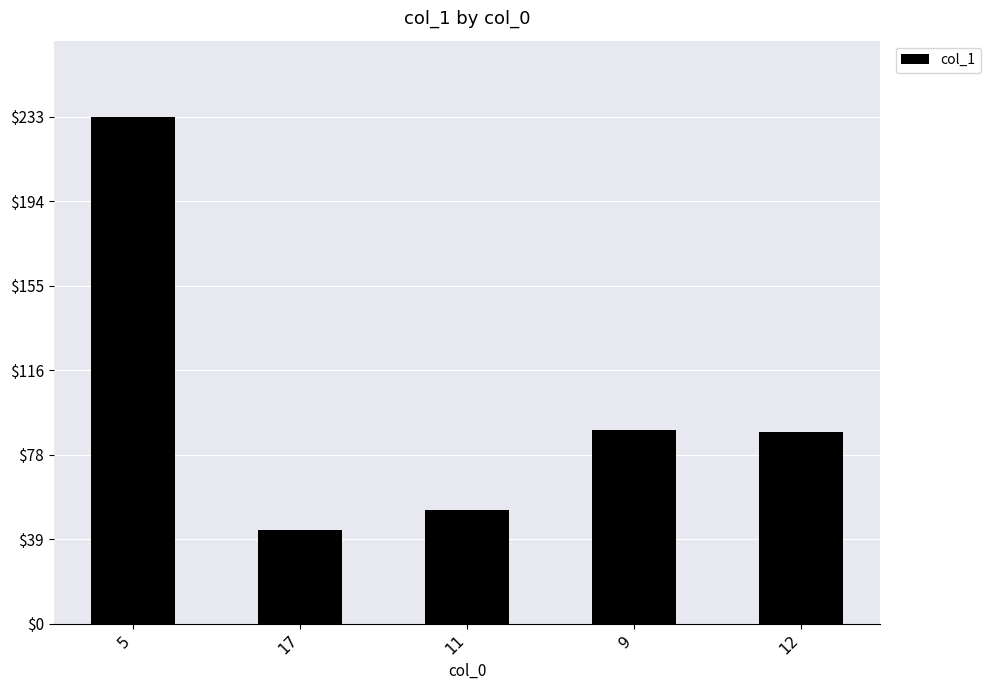

What is the value of the 1st bar from the left?

233